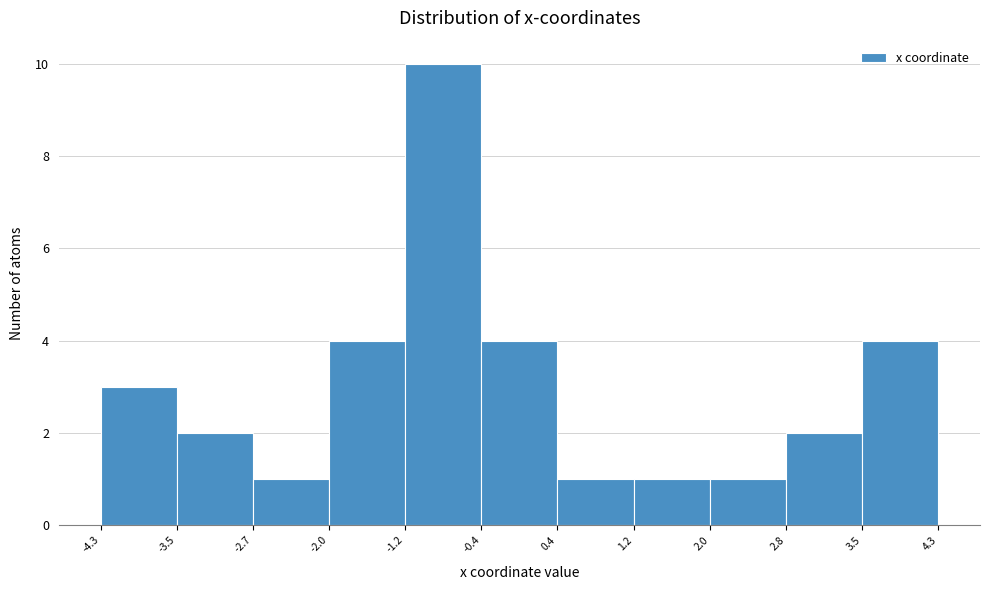

Reading left to right, transcribe this chart: for each bar, give the range it covers on the x-axis and its height. The values are not printed on the chart, so give them approximately, as read against the axis.

-4.3 to -3.5: 3
-3.5 to -2.7: 2
-2.7 to -2.0: 1
-2.0 to -1.2: 4
-1.2 to -0.4: 10
-0.4 to 0.4: 4
0.4 to 1.2: 1
1.2 to 2.0: 1
2.0 to 2.8: 1
2.8 to 3.5: 2
3.5 to 4.3: 4